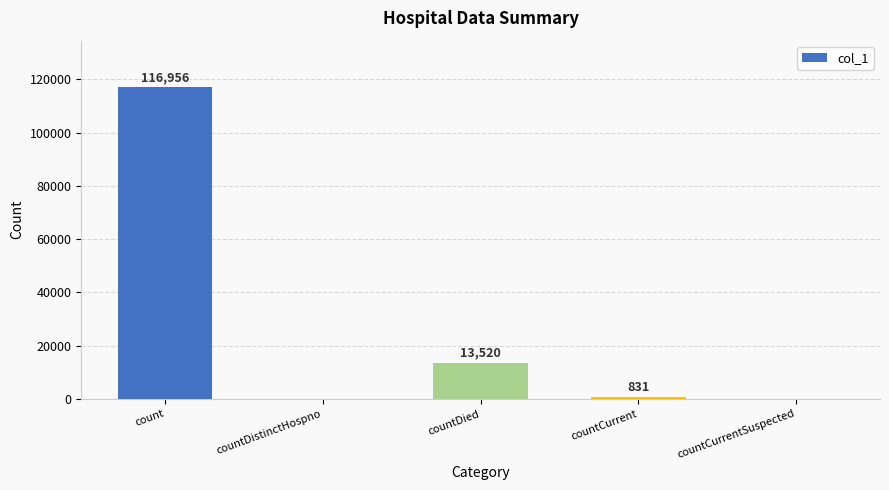

Is it true that the value at countCurrentSuspected is 0?

True